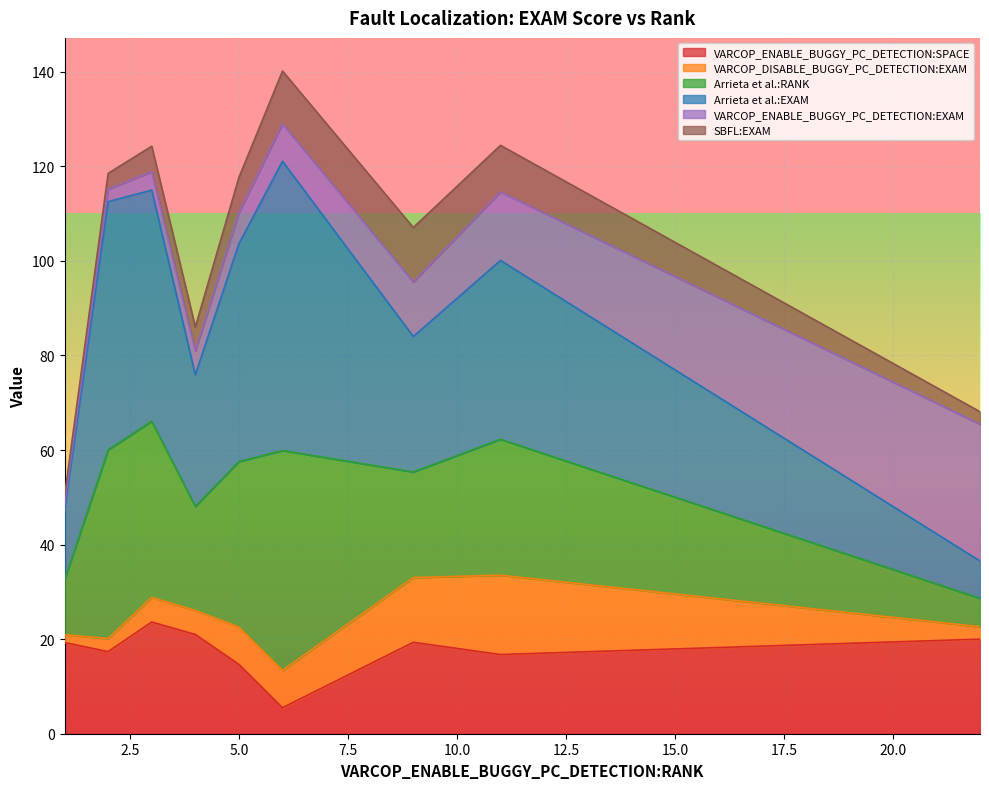

Does the chart display data point markers on the line(s)?

No